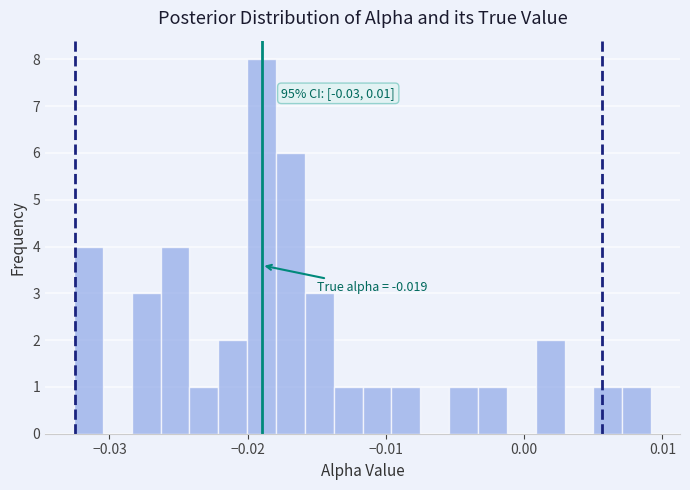

Read against the x-axis, roughly where is the centre of the tallest bar?

-0.019